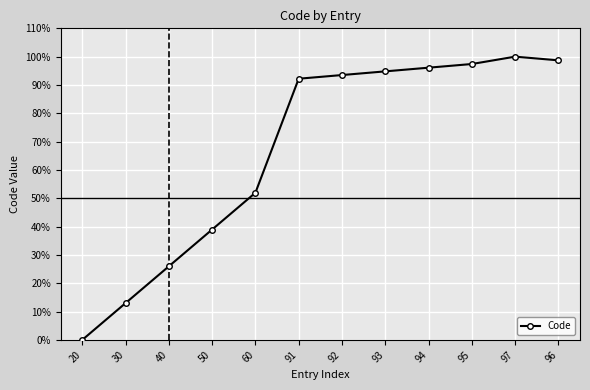

What is the sum of the values at 50 and 96?

137.7